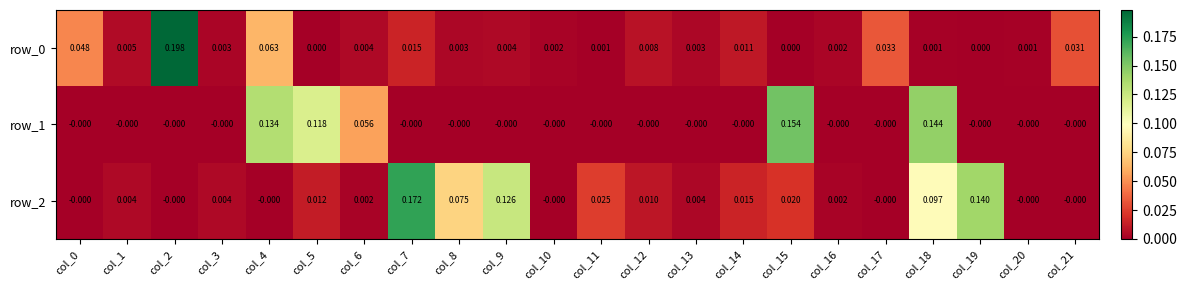

Is the value of row_2 at col_5 greater than the value of row_1 at col_10?

Yes